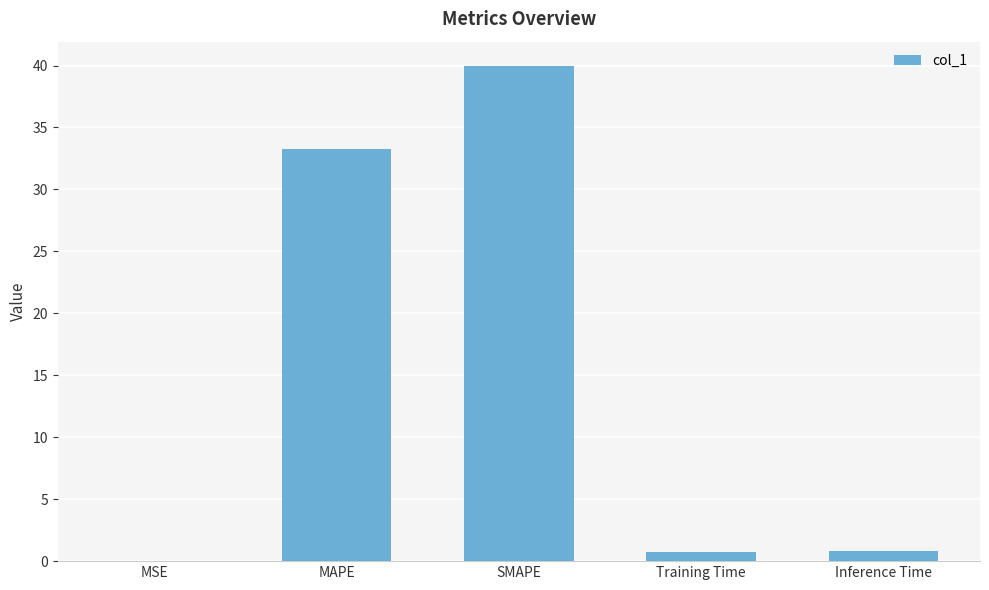

What is the change in value from MSE to SMAPE?

+39.9